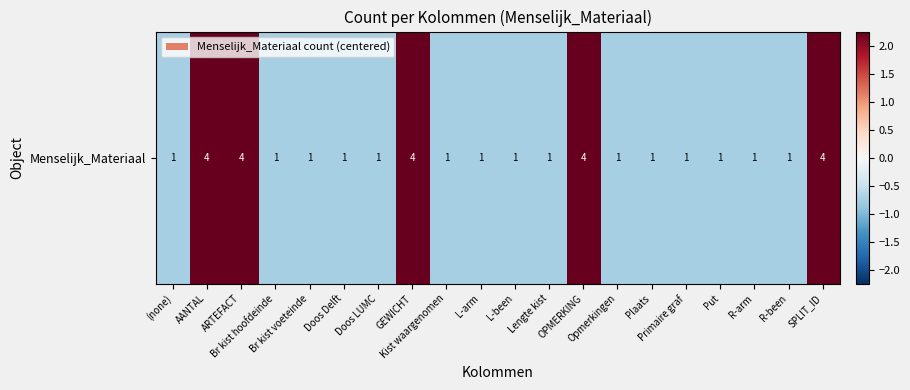

What is the sum of the values at ARTEFACT and GEWICHT?

4.5